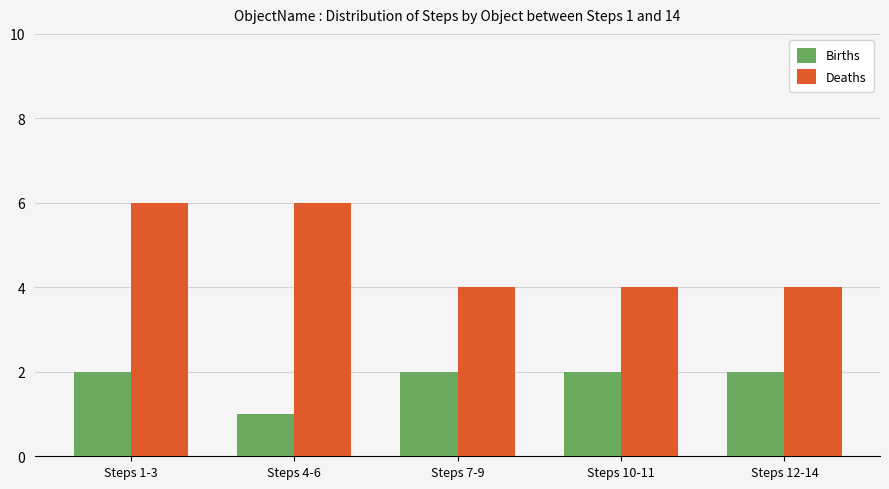

Reading right to left, transcribe all the data shown in this chart.

Births: Steps 12-14=2	Steps 10-11=2	Steps 7-9=2	Steps 4-6=1	Steps 1-3=2
Deaths: Steps 12-14=4	Steps 10-11=4	Steps 7-9=4	Steps 4-6=6	Steps 1-3=6